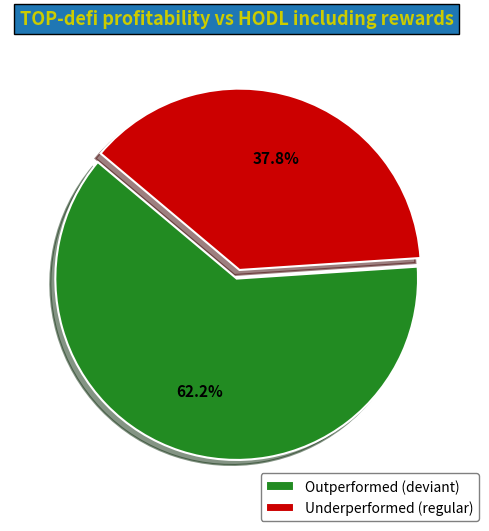

Which category has the biggest portion of the pie?

Outperformed (deviant)